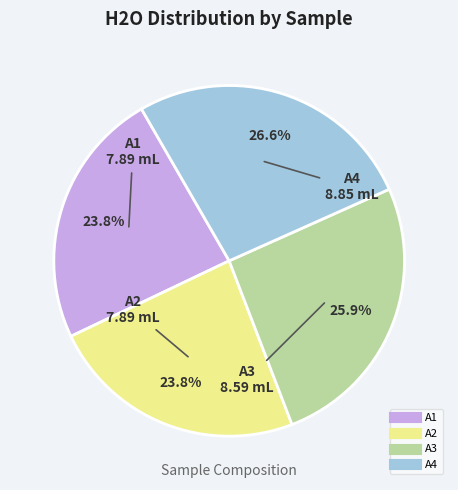

The A4 slice represents 37% of the pie. True or false?

False